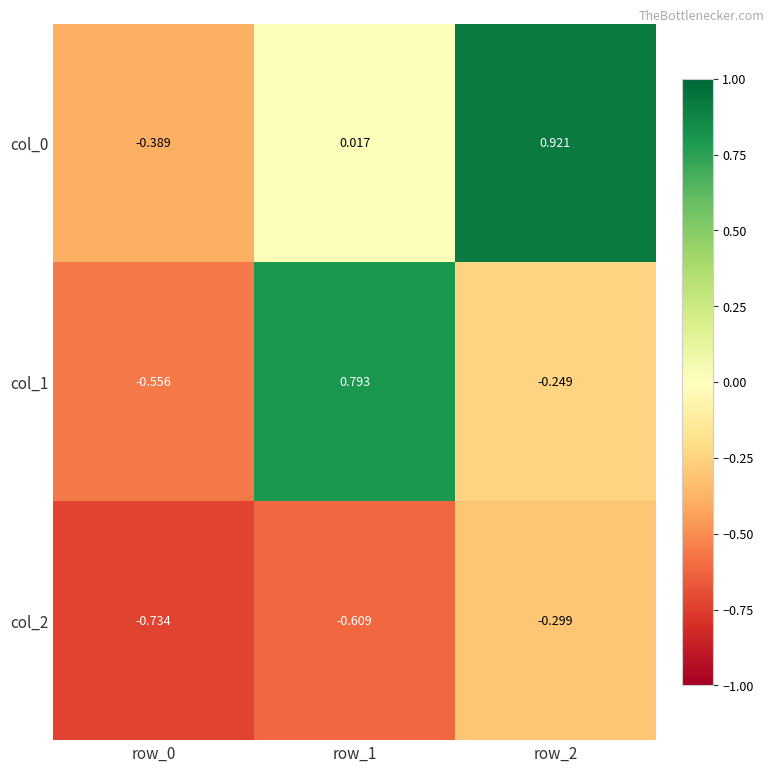

Which series has the widest spread of values?

col_1